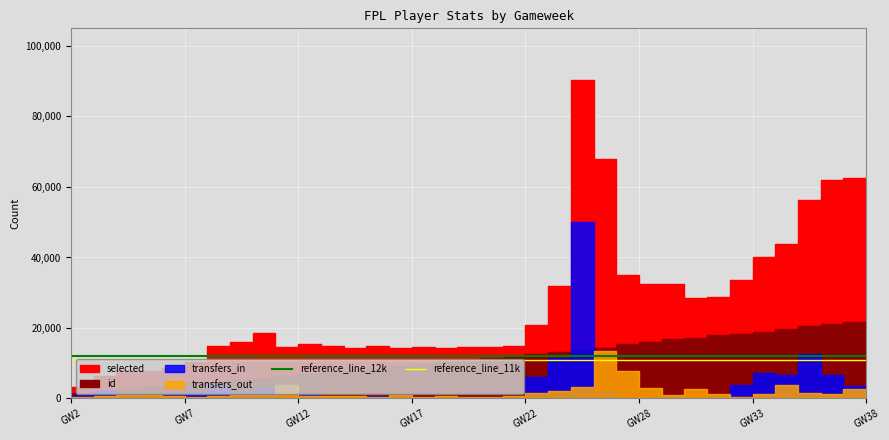

Read the reference_line_12k value at GW2.

12000